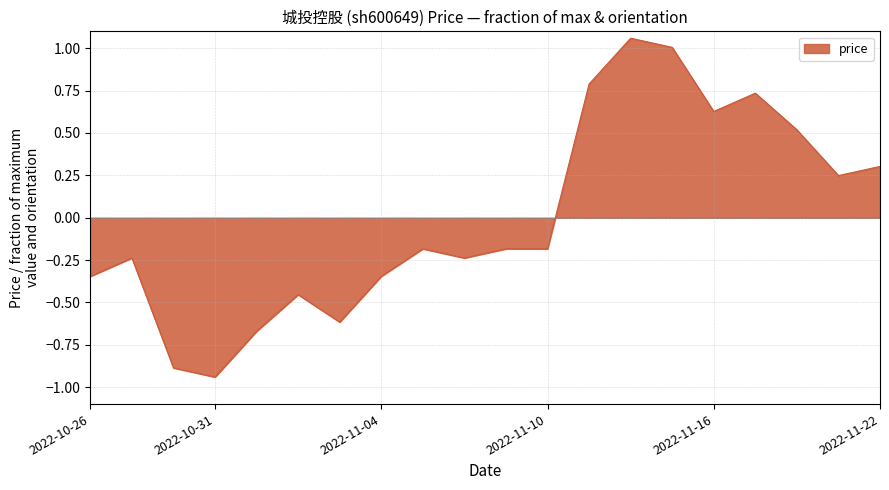

What is the difference between the maximum and minimum values?

2.0